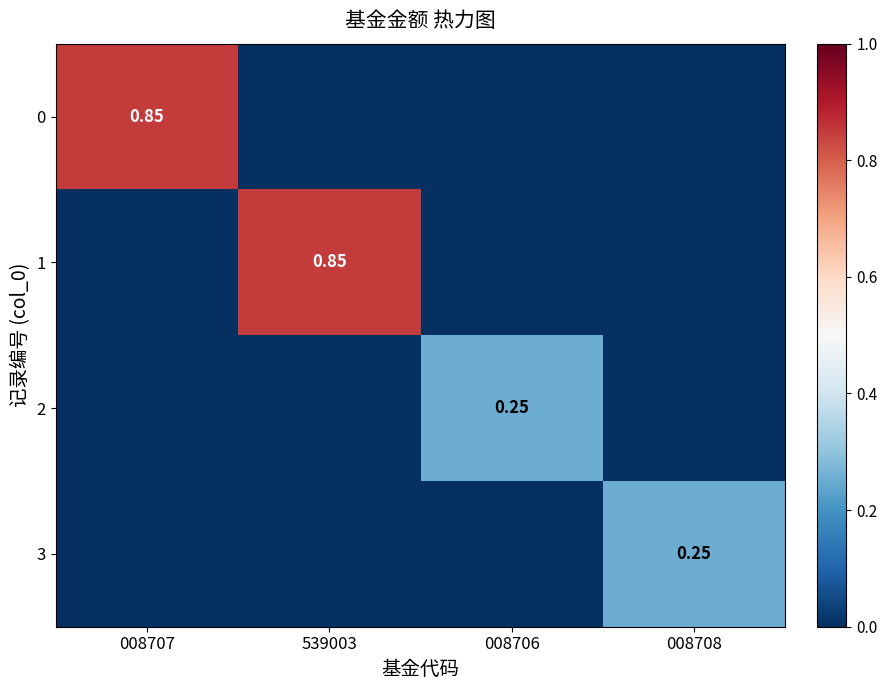

How many 0 values are between 0 and 1?

4